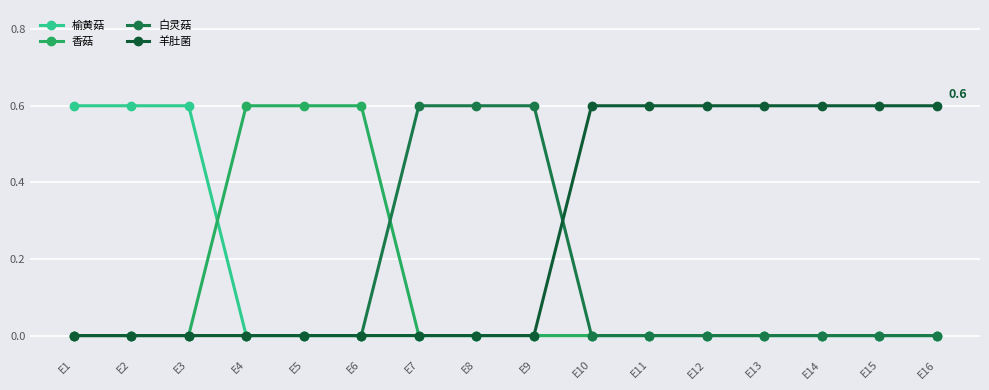

Reading left to right, list all the values displayed in this chart.

榆黄菇: E1=0.6	E2=0.6	E3=0.6	E4=0.0	E5=0.0	E6=0.0	E7=0.0	E8=0.0	E9=0.0	E10=0.0	E11=0.0	E12=0.0	E13=0.0	E14=0.0	E15=0.0	E16=0.0
香菇: E1=0.0	E2=0.0	E3=0.0	E4=0.6	E5=0.6	E6=0.6	E7=0.0	E8=0.0	E9=0.0	E10=0.0	E11=0.0	E12=0.0	E13=0.0	E14=0.0	E15=0.0	E16=0.0
白灵菇: E1=0.0	E2=0.0	E3=0.0	E4=0.0	E5=0.0	E6=0.0	E7=0.6	E8=0.6	E9=0.6	E10=0.0	E11=0.0	E12=0.0	E13=0.0	E14=0.0	E15=0.0	E16=0.0
羊肚菌: E1=0.0	E2=0.0	E3=0.0	E4=0.0	E5=0.0	E6=0.0	E7=0.0	E8=0.0	E9=0.0	E10=0.6	E11=0.6	E12=0.6	E13=0.6	E14=0.6	E15=0.6	E16=0.6